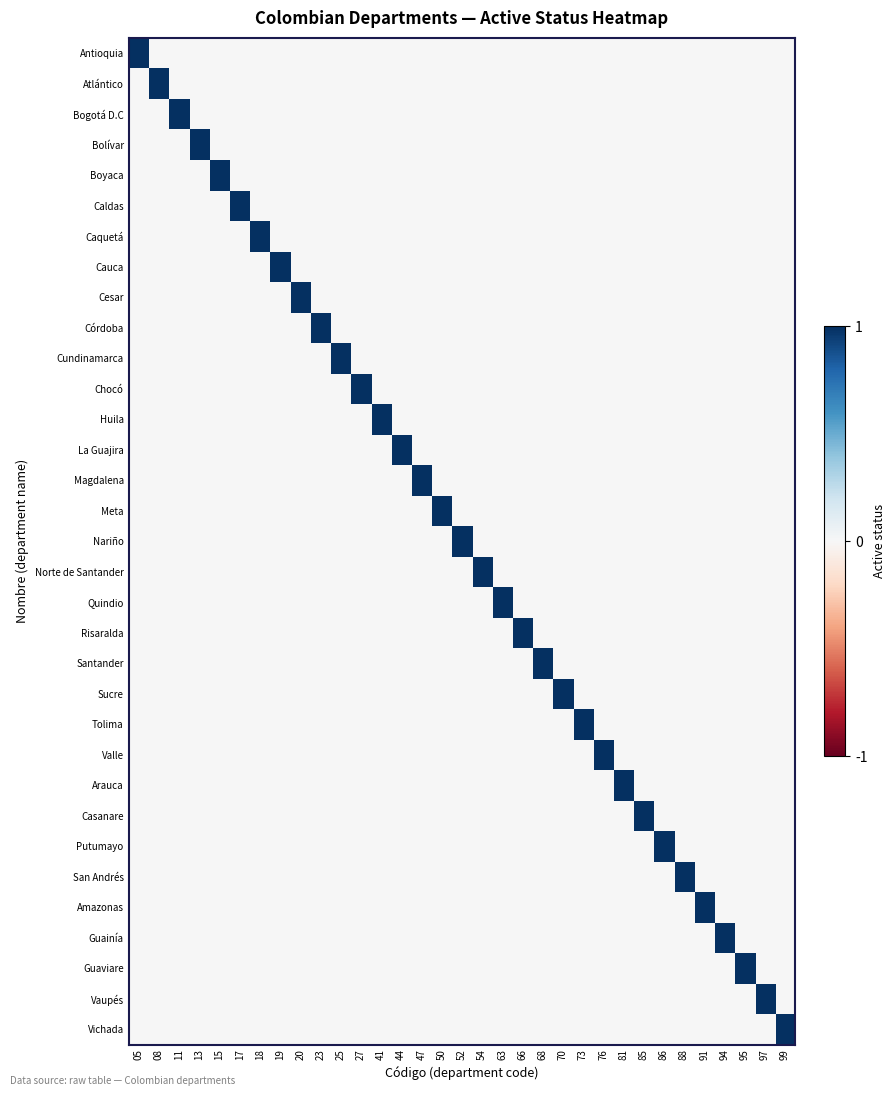

At which category is the sum across all series the highest?

05